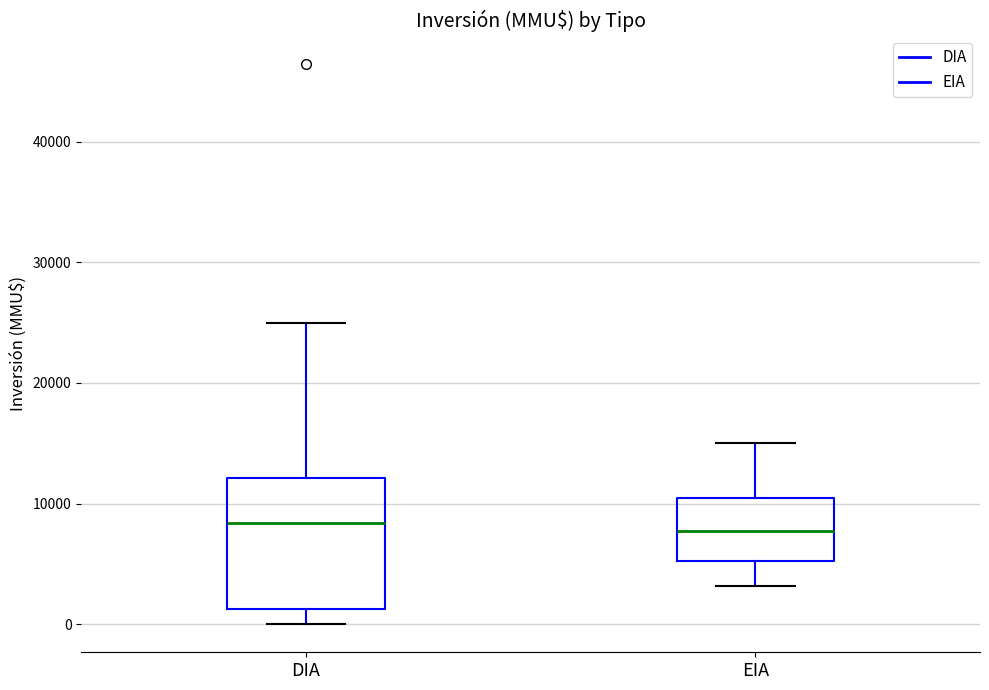

Where does the median line of the box for EIA sit on the y-axis? The values are not printed on the chart, so give them approximately, as read against the axis.

8000